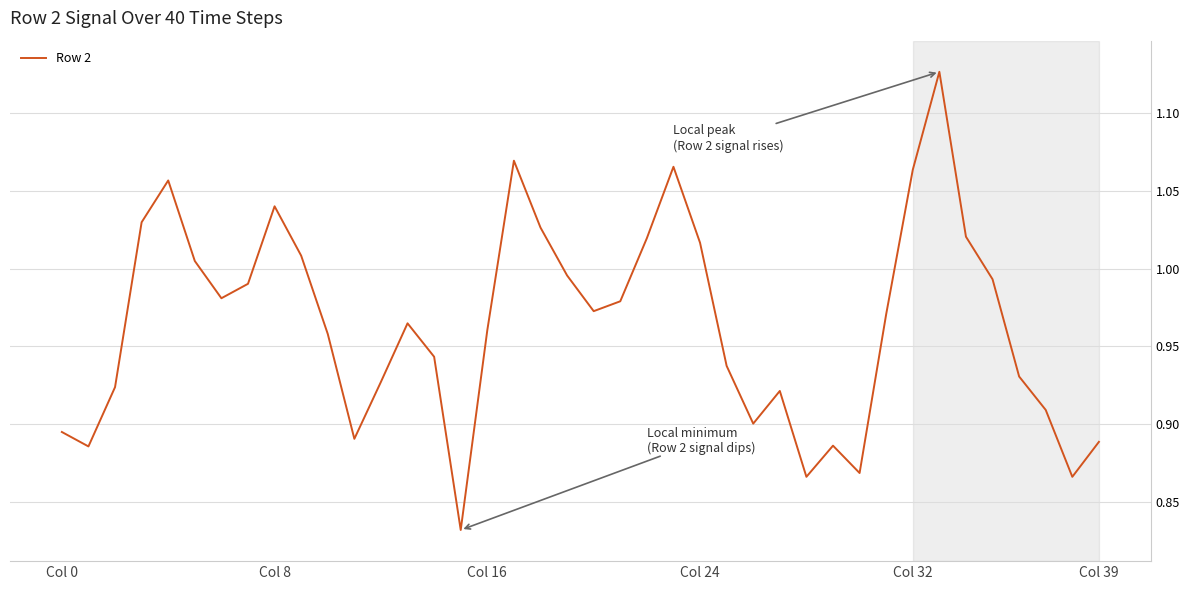

What is the difference between the maximum and minimum values?

0.3